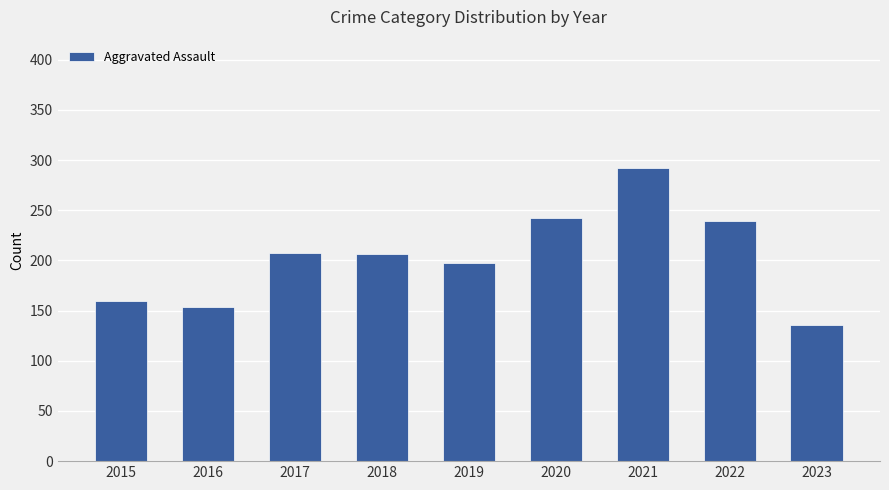

What is the ratio of the value at 2019 to the value at 2017?

1.0